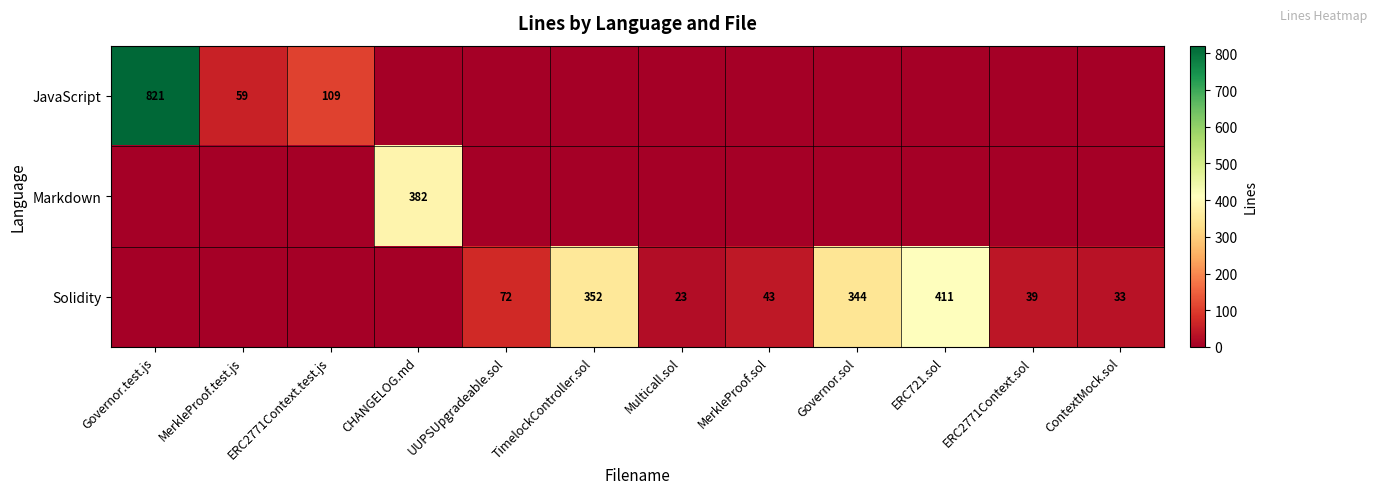

What is the sum of the Solidity values at ERC2771Context.sol and UUPSUpgradeable.sol?

111